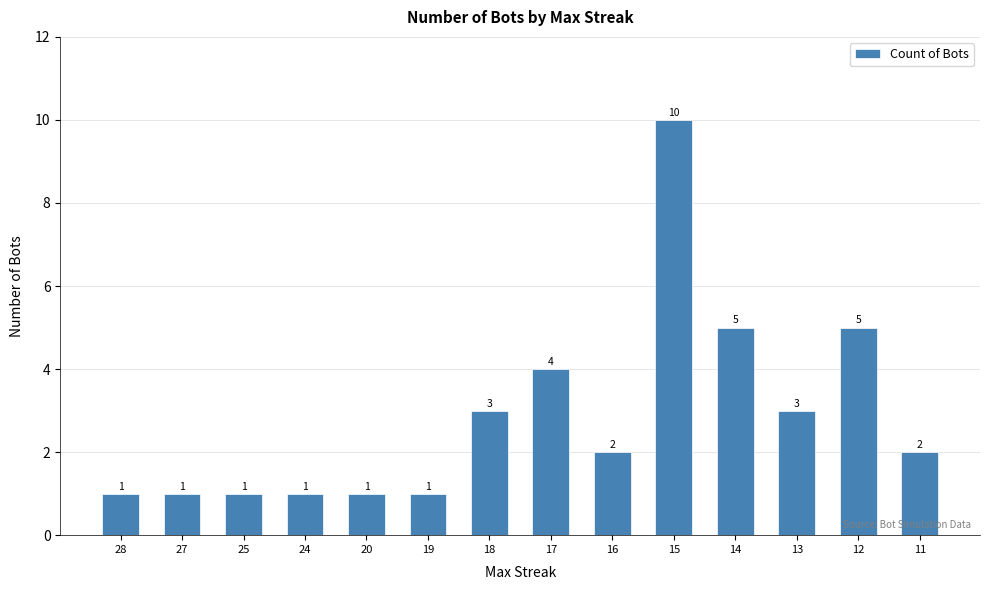

The chart shows a value of 5 at 14. True or false?

True